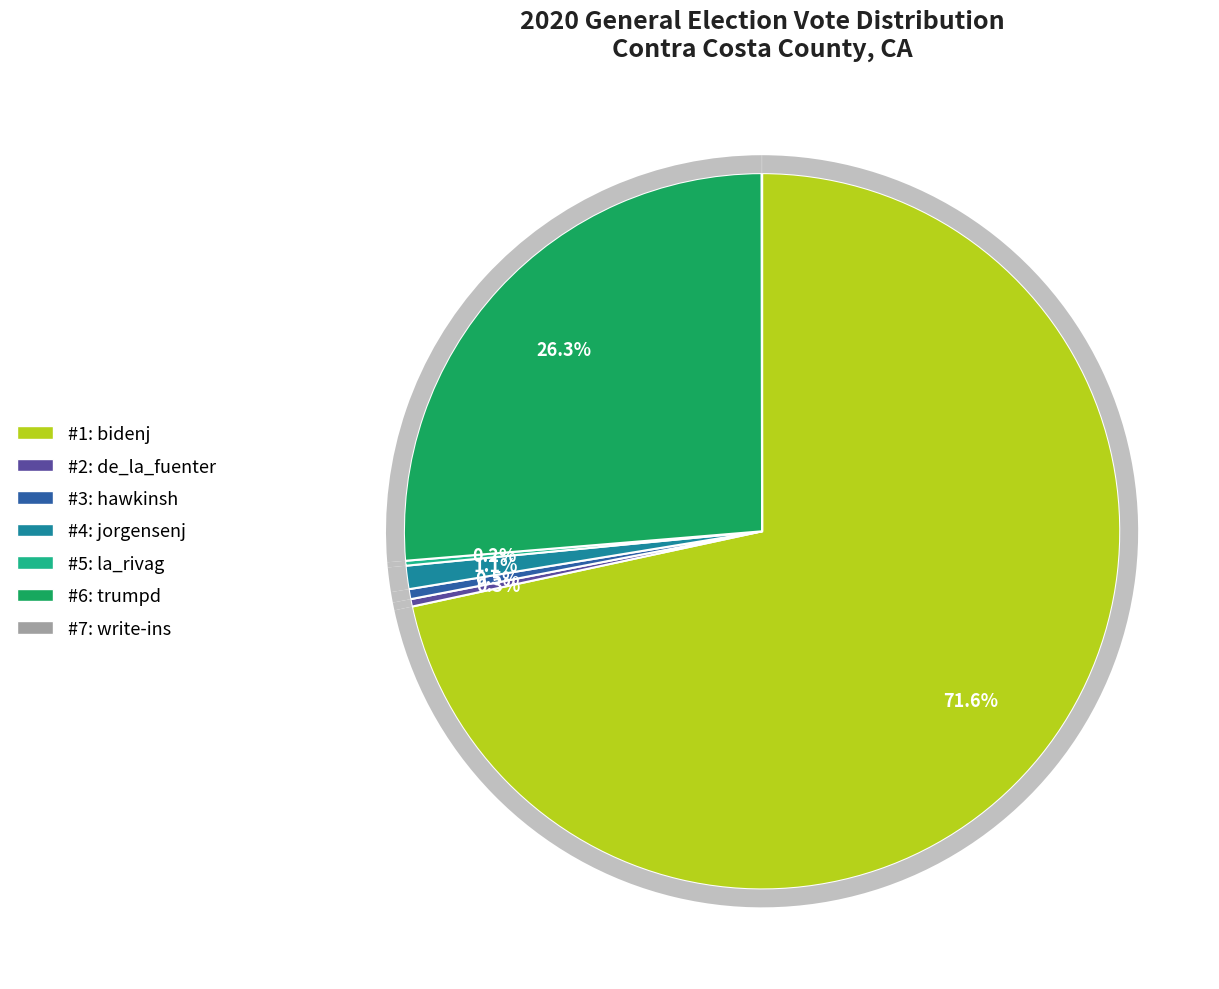

Is bidenj the majority of the pie?

Yes